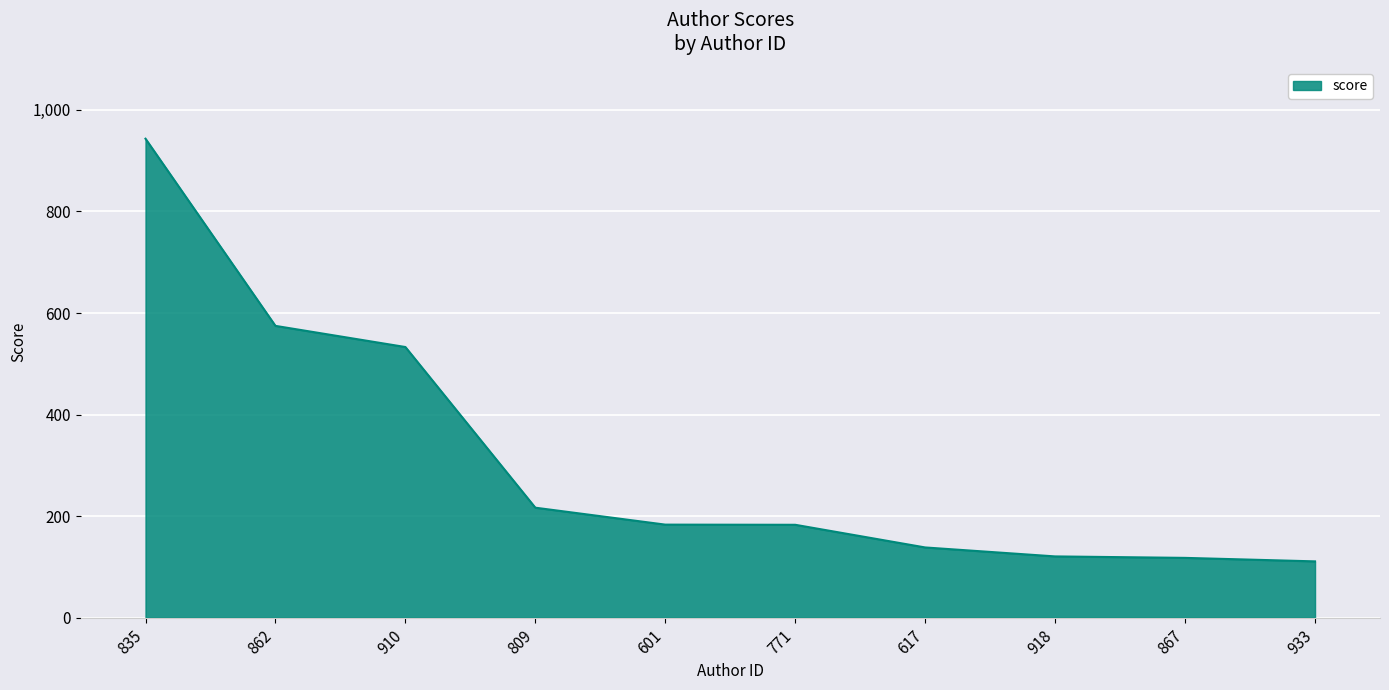

Read the value at 918.

120.5